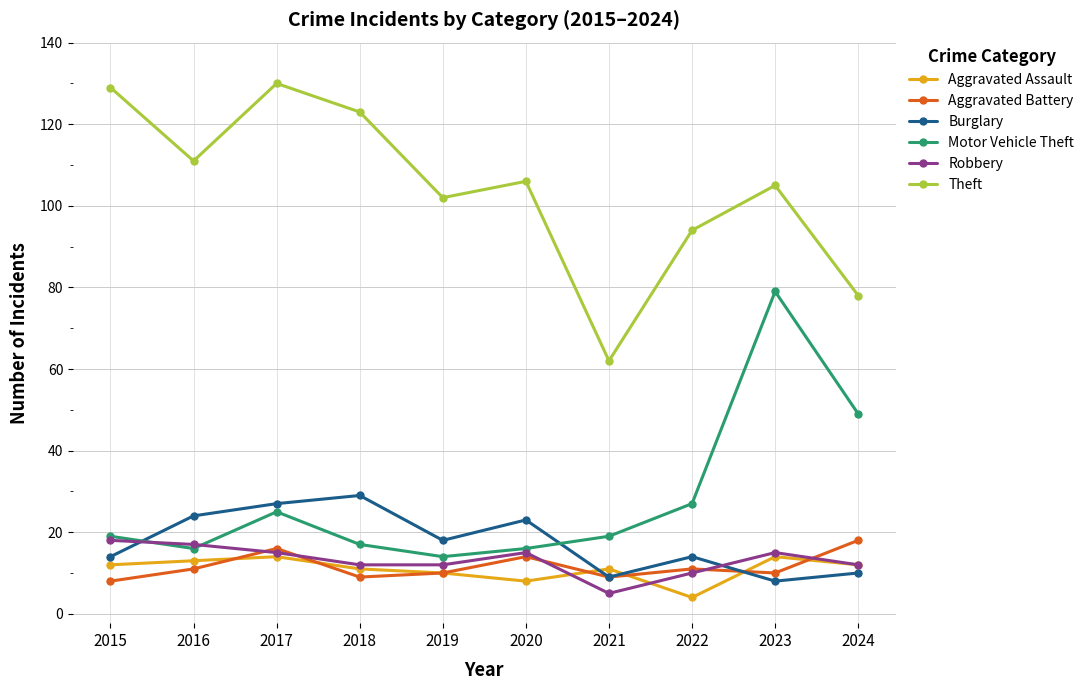

How many Aggravated Battery values are between 9 and 14?

7